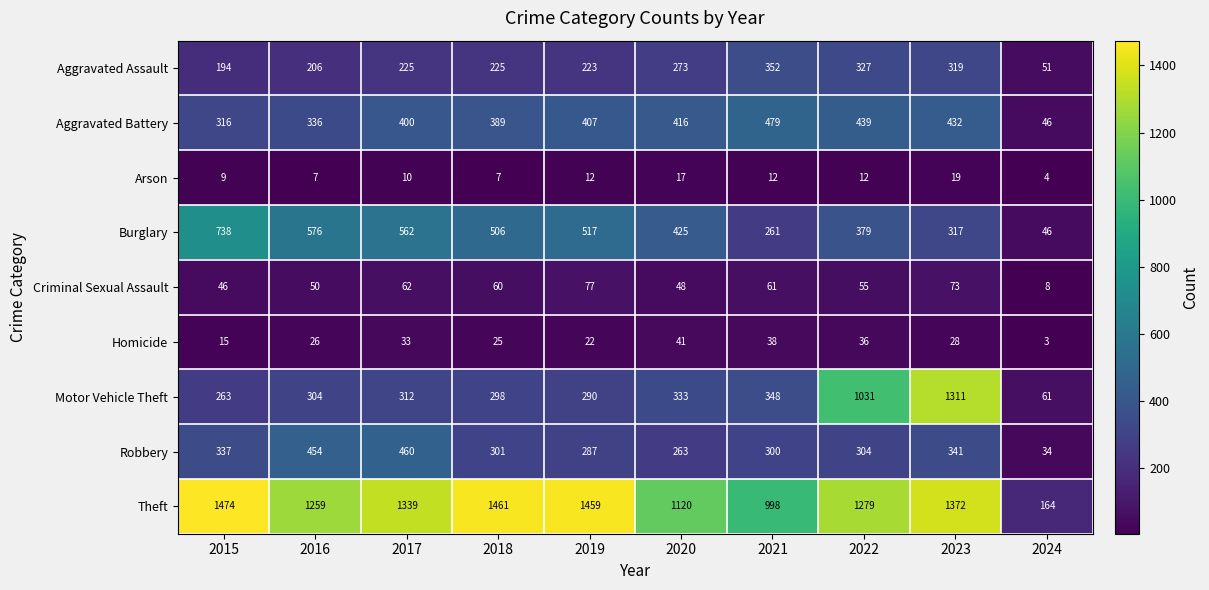

Count the number of categories in the chart.

10